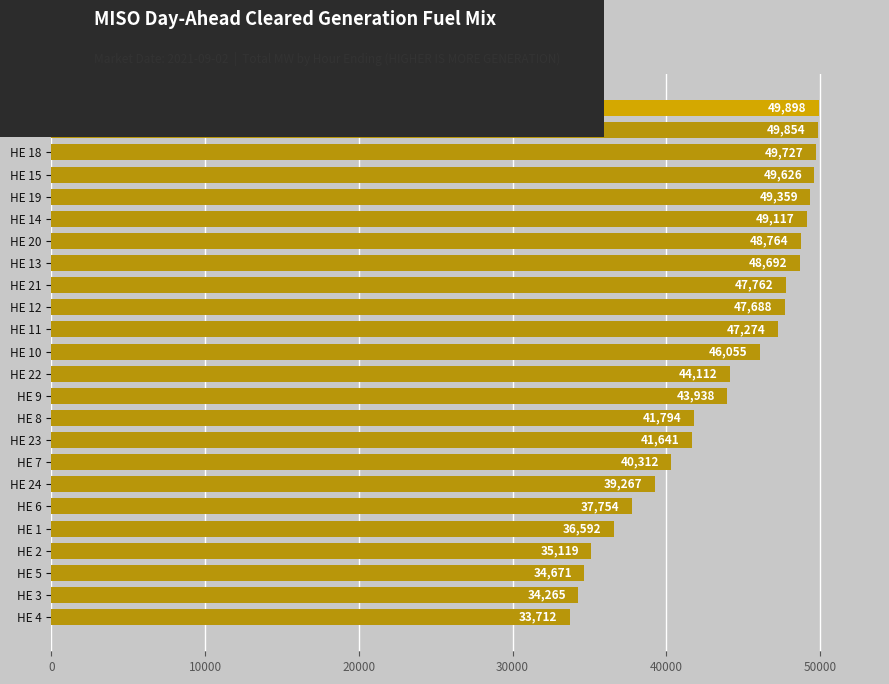

Rank the categories by value from lowest to highest.

HE 4, HE 3, HE 5, HE 2, HE 1, HE 6, HE 24, HE 7, HE 23, HE 8, HE 9, HE 22, HE 10, HE 11, HE 12, HE 21, HE 13, HE 20, HE 14, HE 19, HE 15, HE 18, HE 16, HE 17